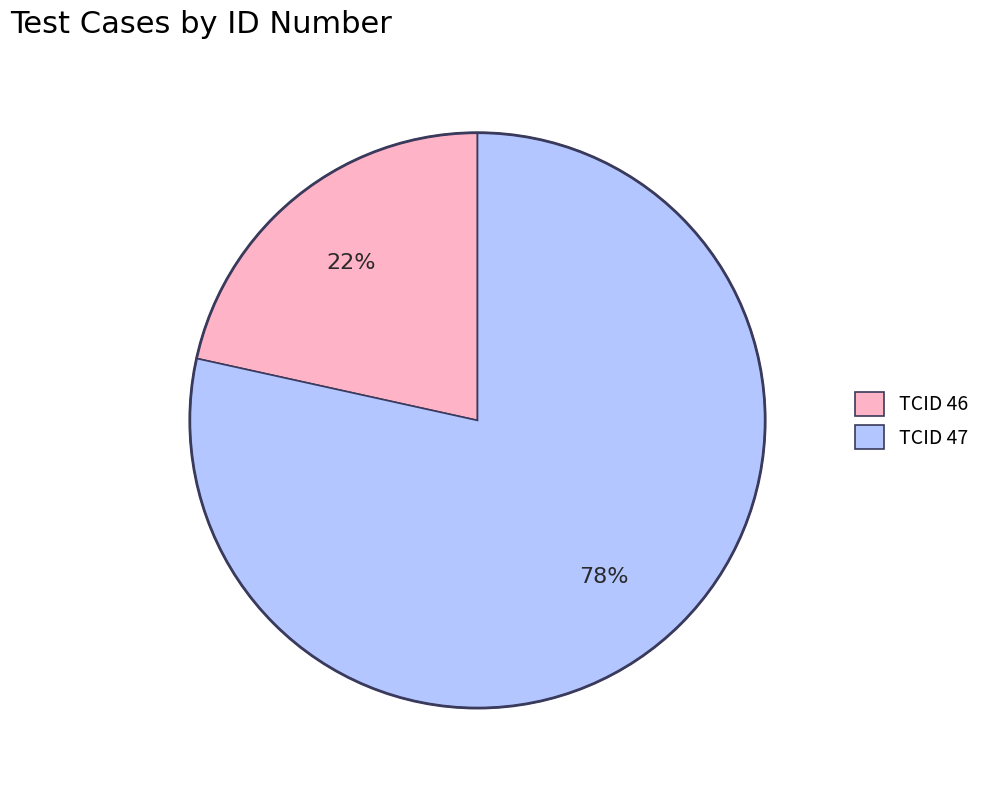

What is the majority slice?

TCID 47